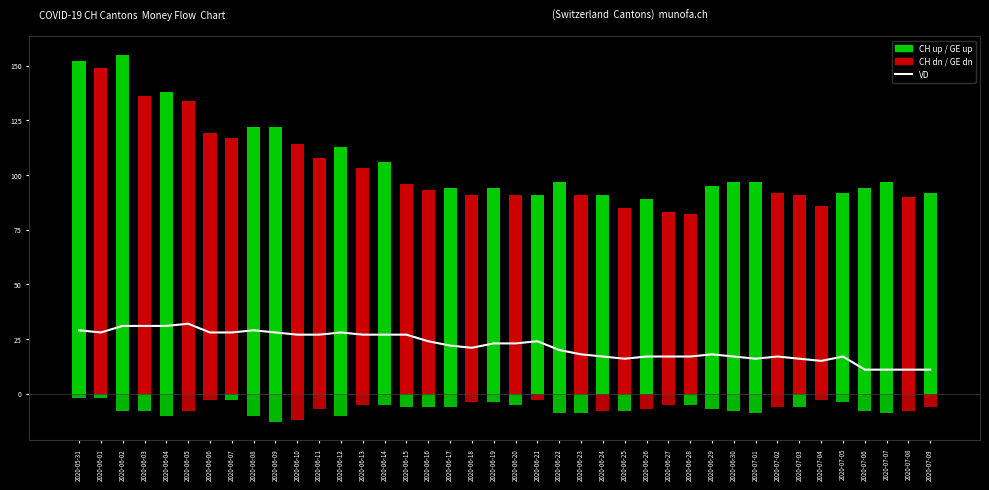

How many distinct data groups are displayed?

3